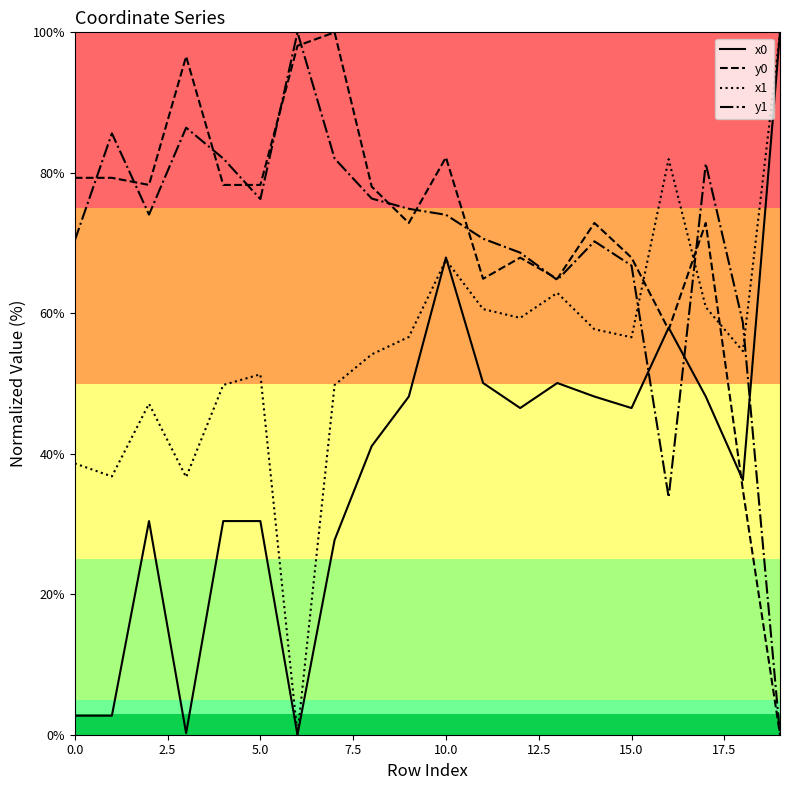

After their last crossing, which series has the higher values: x1 or y0?

x1